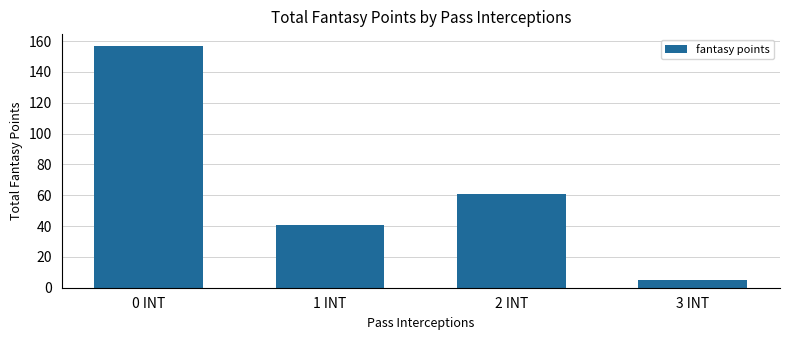

List the labels in order of value, smallest first.

3 INT, 1 INT, 2 INT, 0 INT